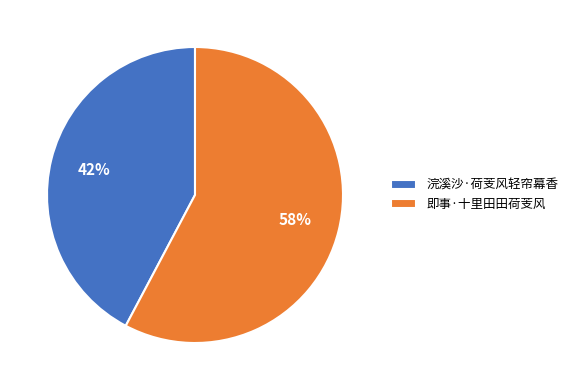

Is it true that 浣溪沙·荷芰风轻帘幕香 is 56% of the pie?

False